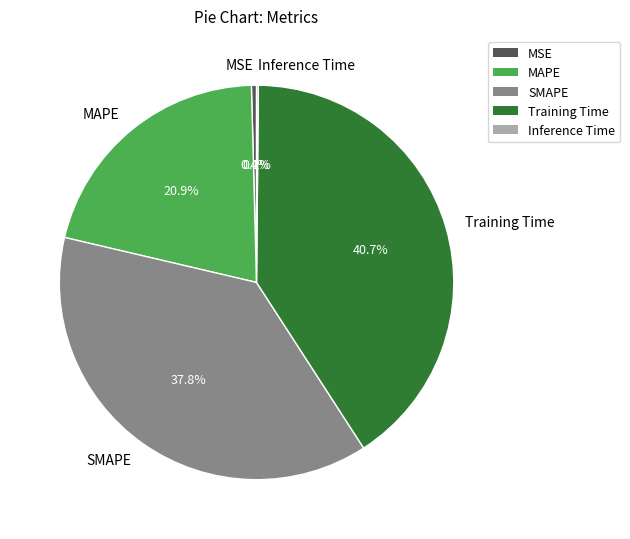

What is the largest slice in the pie chart?

Training Time